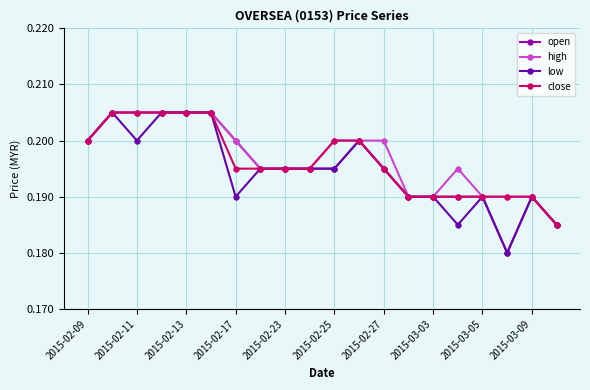

Rank the series by their average value, from highest to lowest.

high, close, open, low